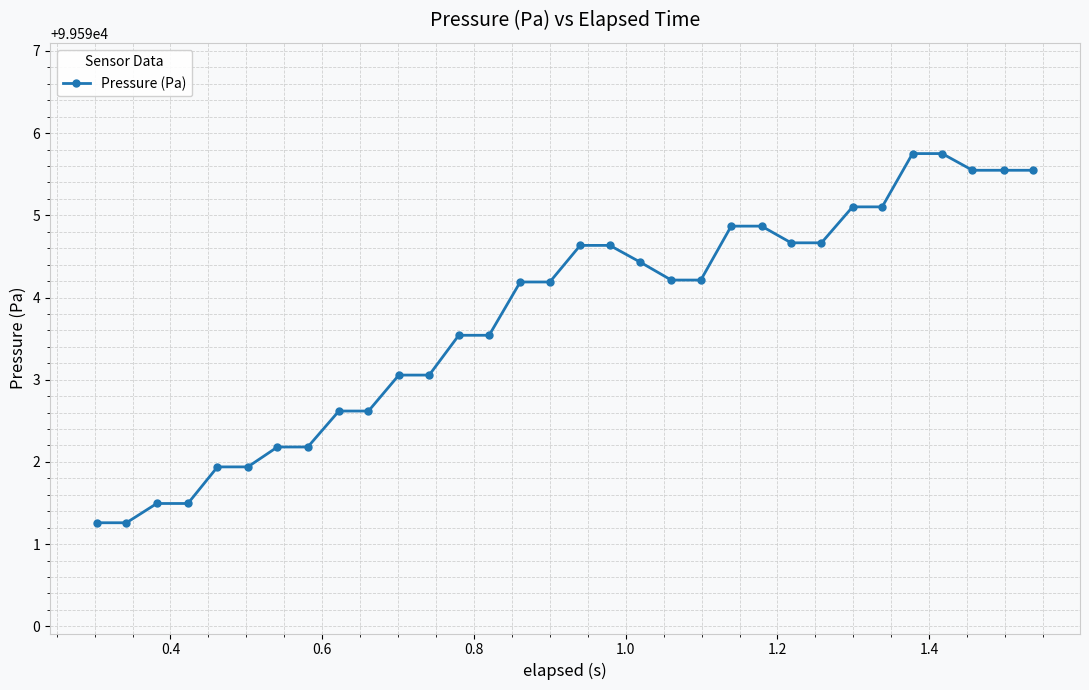

What is the greatest value displayed?

99595.8